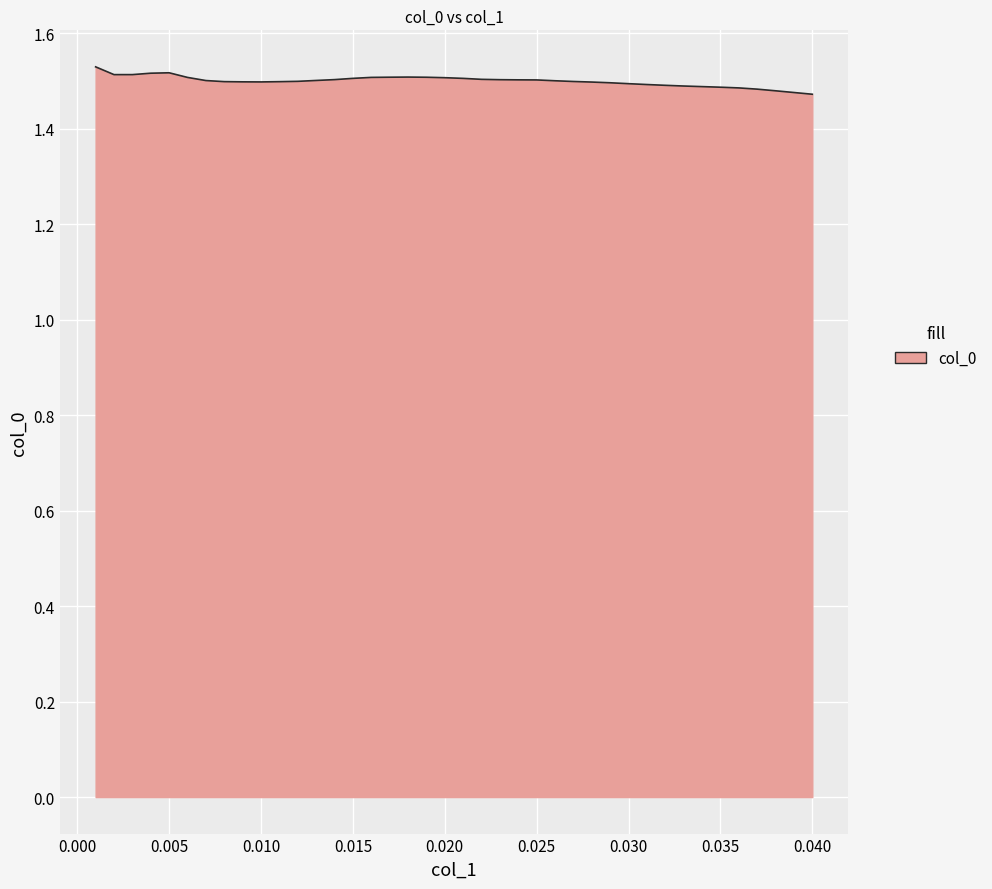

What is the difference between the maximum and minimum values?

0.1